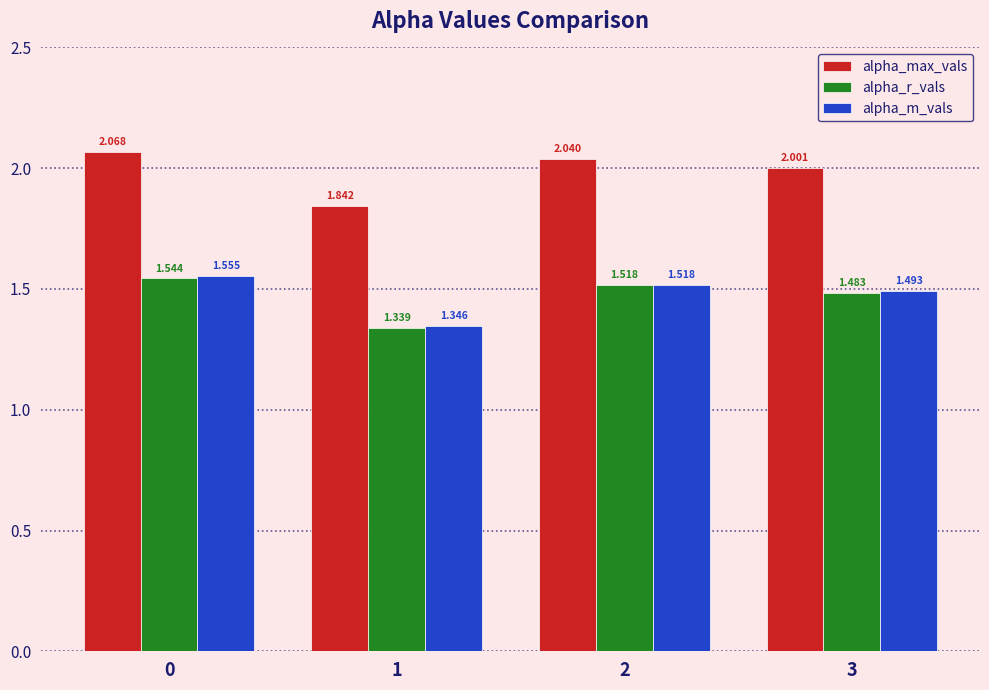

Rank the series at 0 from highest to lowest value.

alpha_max_vals, alpha_m_vals, alpha_r_vals